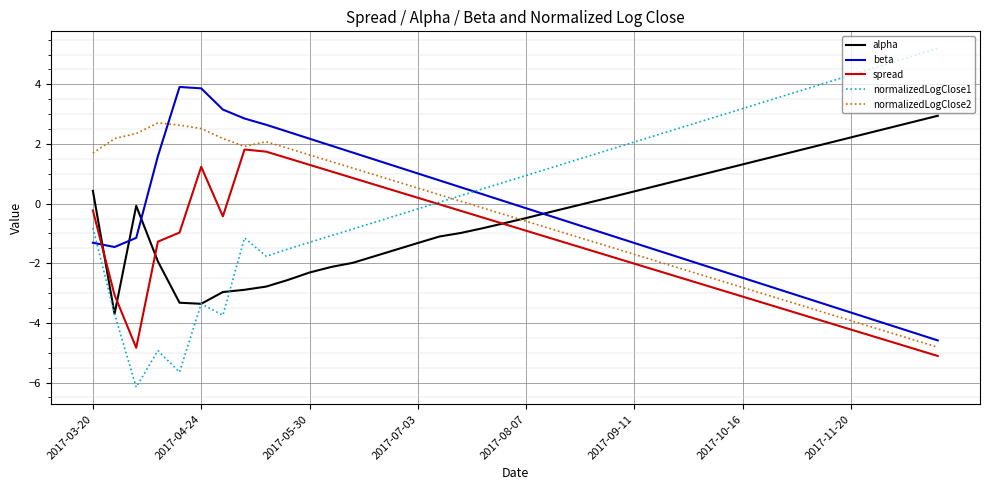

Which series has the largest range (max minus min)?

normalizedLogClose1